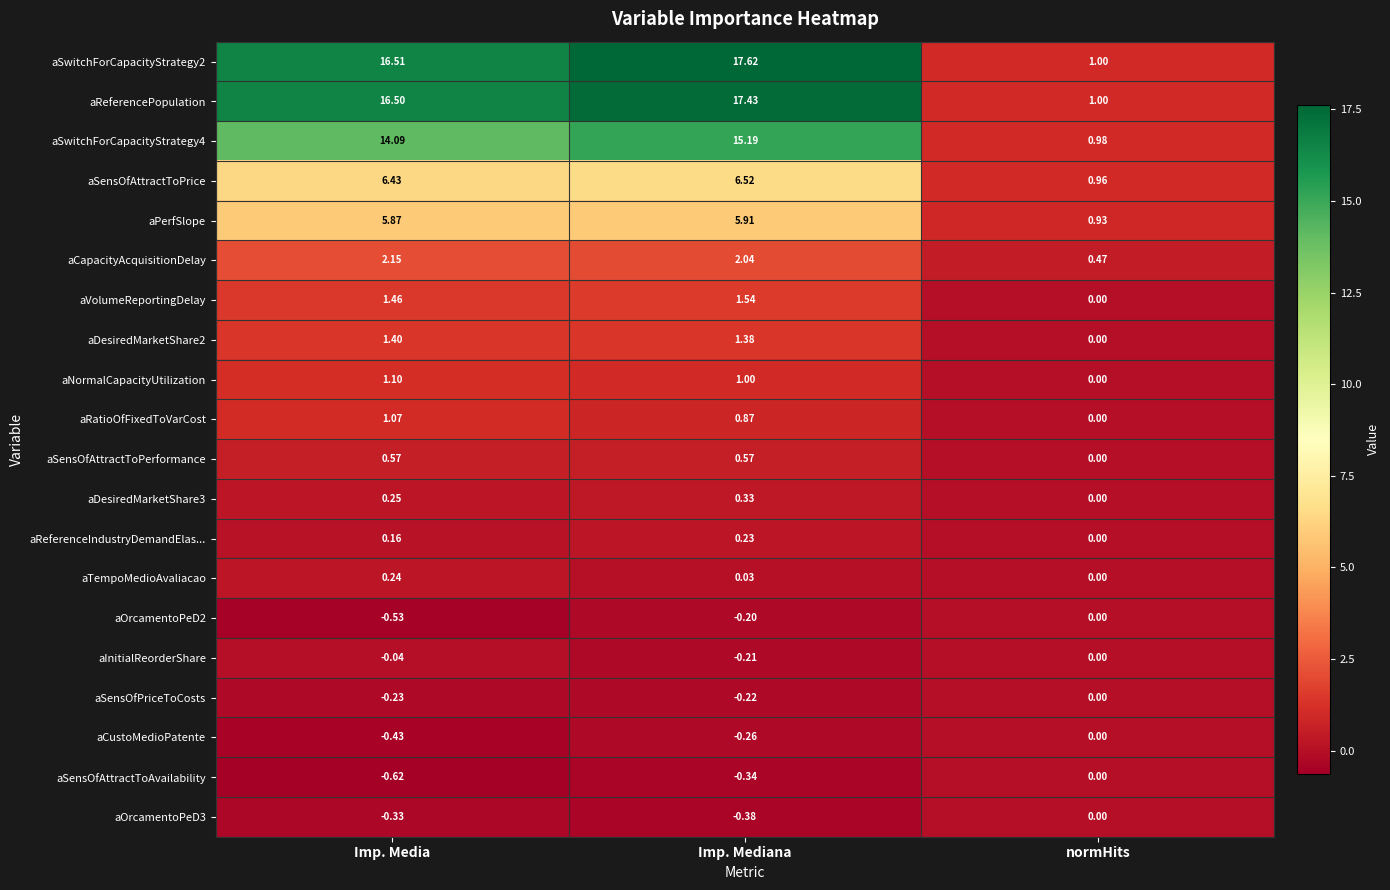

At how many categories does at least one series exceed 12?

2